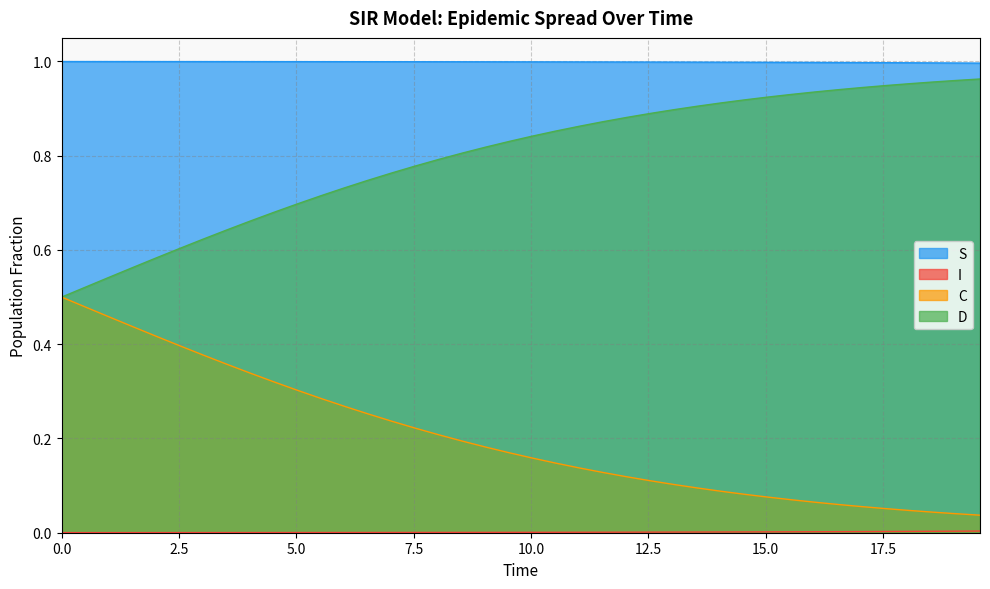

At how many categories does at least one series exceed 0?

40